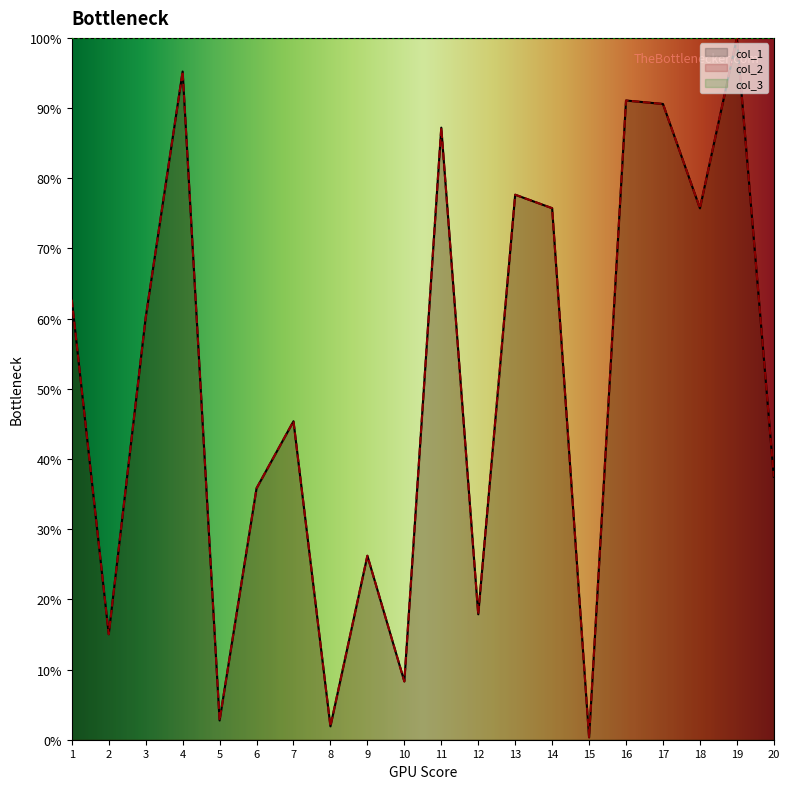

What is the difference between the maximum and minimum values in the col_2 series?

99.7